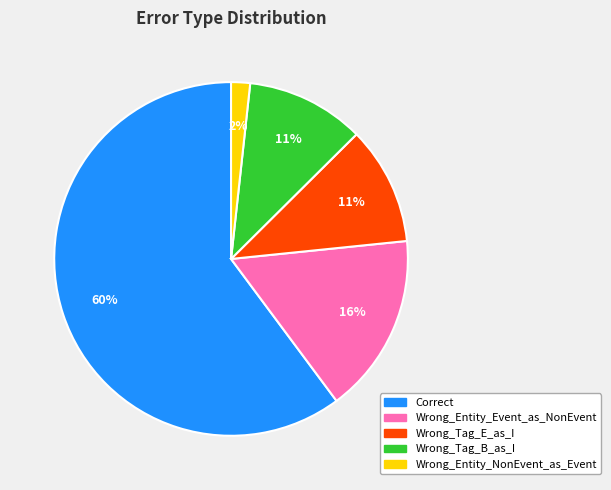

To the nearest percent, what is the average slice percentage?

20%